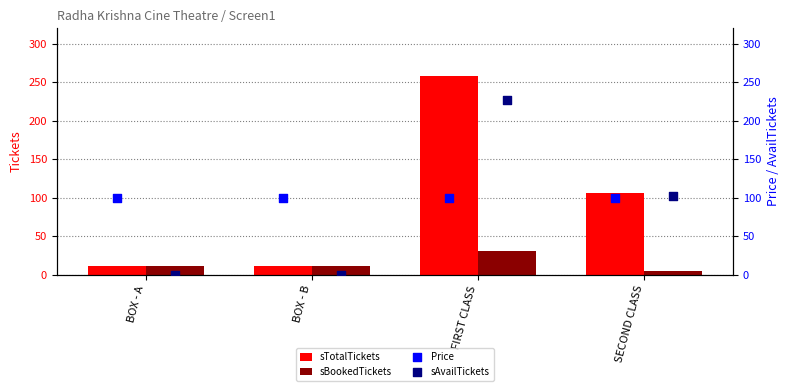

True or false: sTotalTickets has a value of 154 at SECOND CLASS.

False